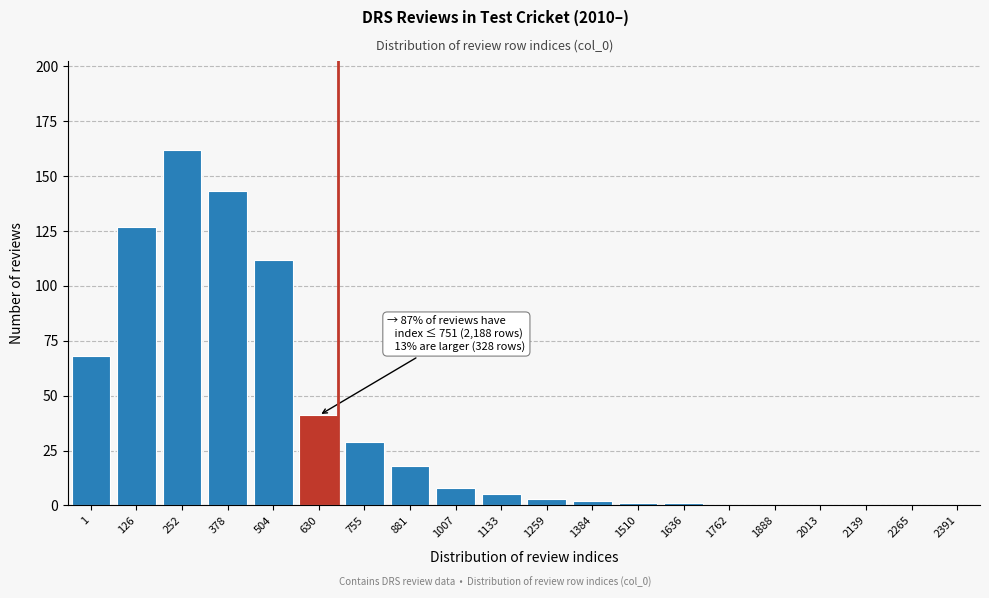

Reading left to right, transcribe all the data shown in this chart.

1=68	126=127	252=162	378=143	504=112	630=41	755=29	881=18	1007=8	1133=5	1259=3	1384=2	1510=1	1636=1	1762=0	1888=0	2013=0	2139=0	2265=0	2391=0